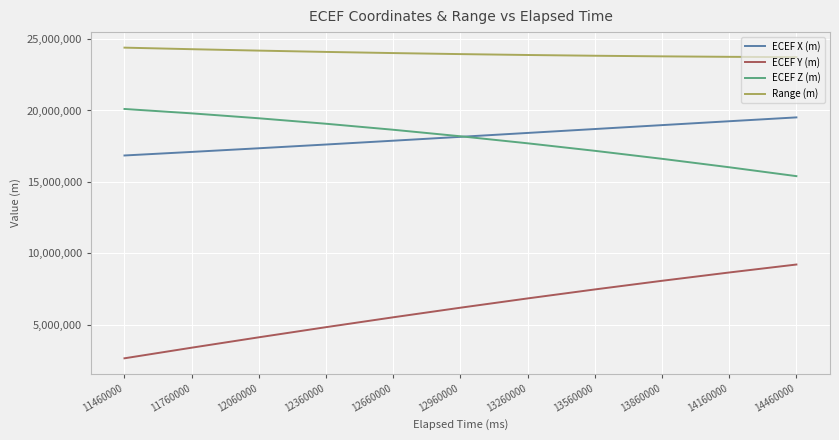

What is the total value across all series at 12660000?

66071566.8